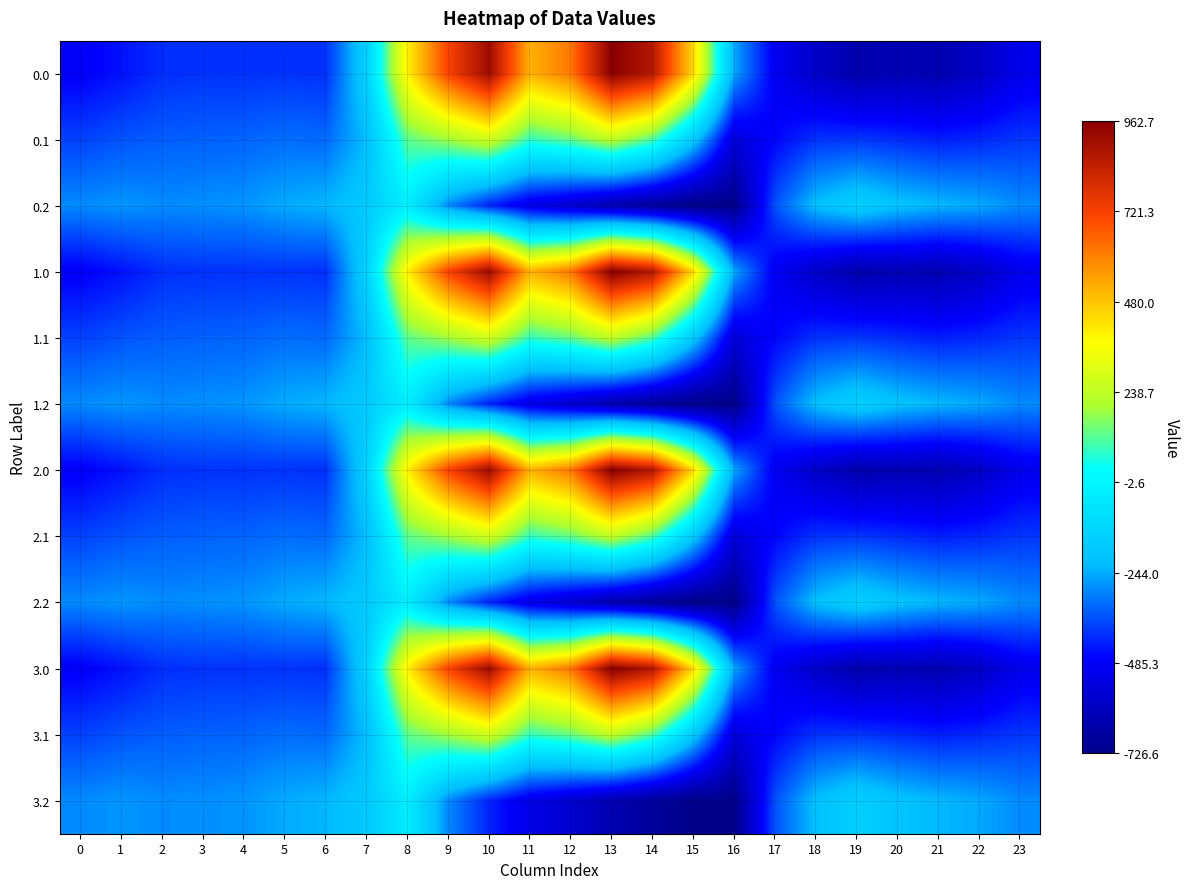

Count the number of categories in the chart.

24